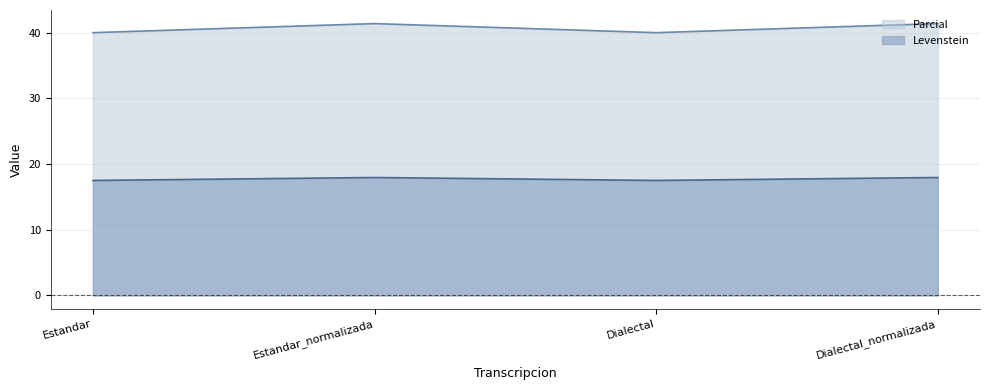

What is the lowest value of the Levenstein series?

40.0